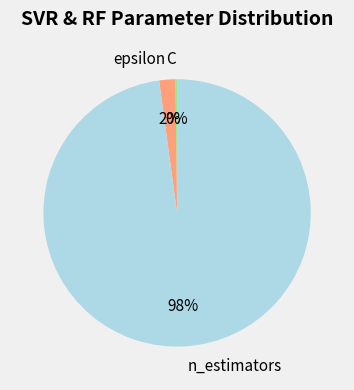

The n_estimators slice represents 98% of the pie. True or false?

True